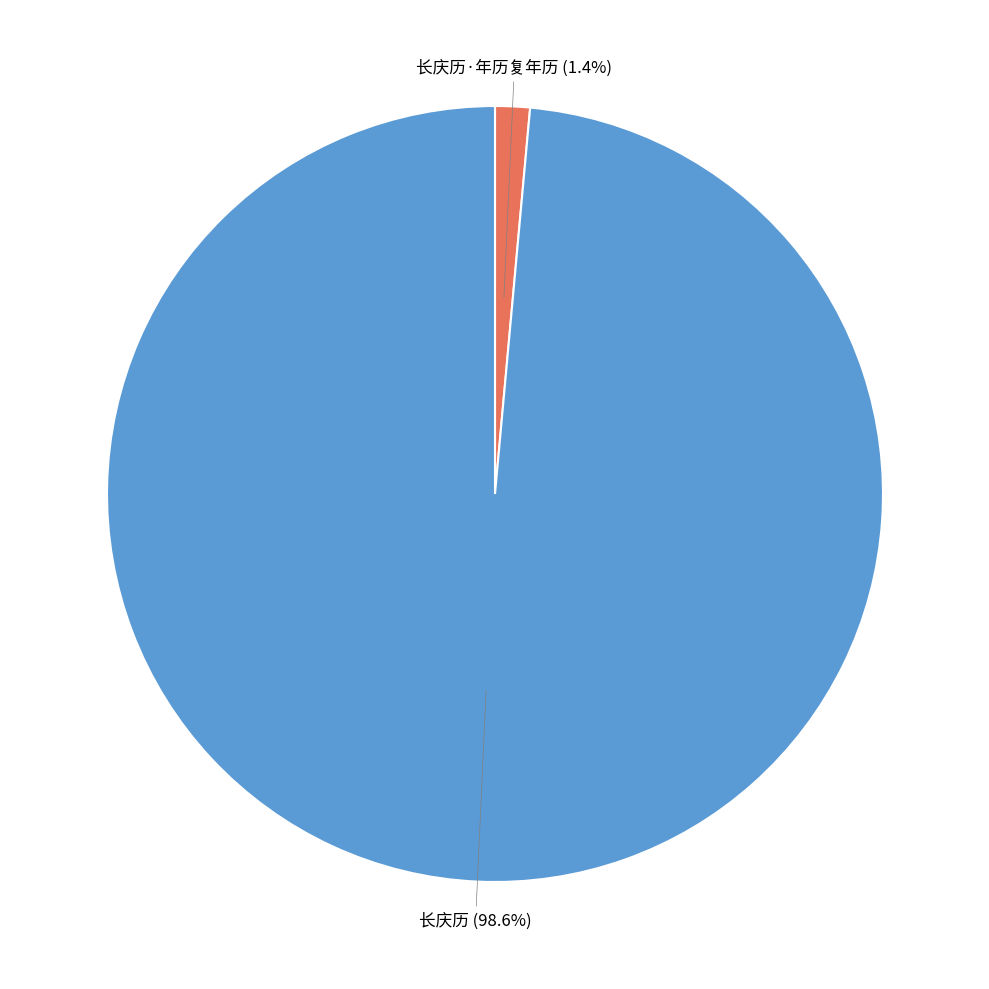

Does any single category account for the majority?

Yes